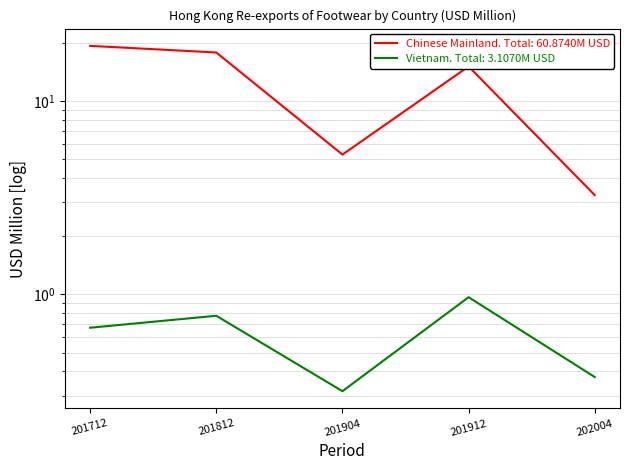

Between 201812 and 201904, which series saw the biggest shift?

Chinese Mainland